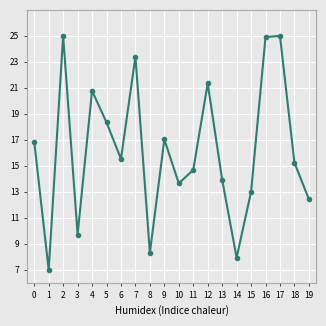

Which has a higher value, 11 or 16?

16